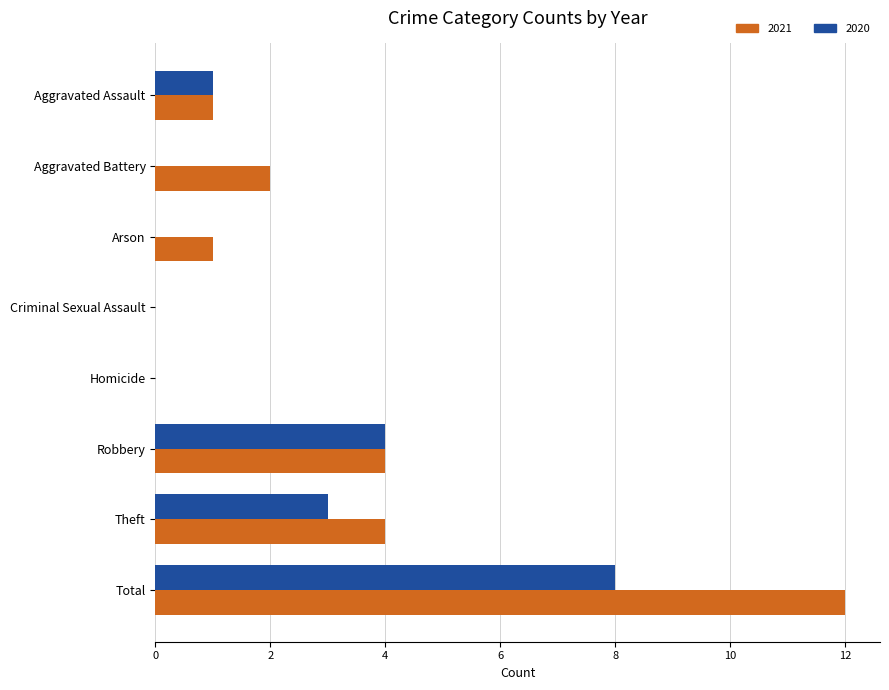

Count the number of data series in this chart.

2